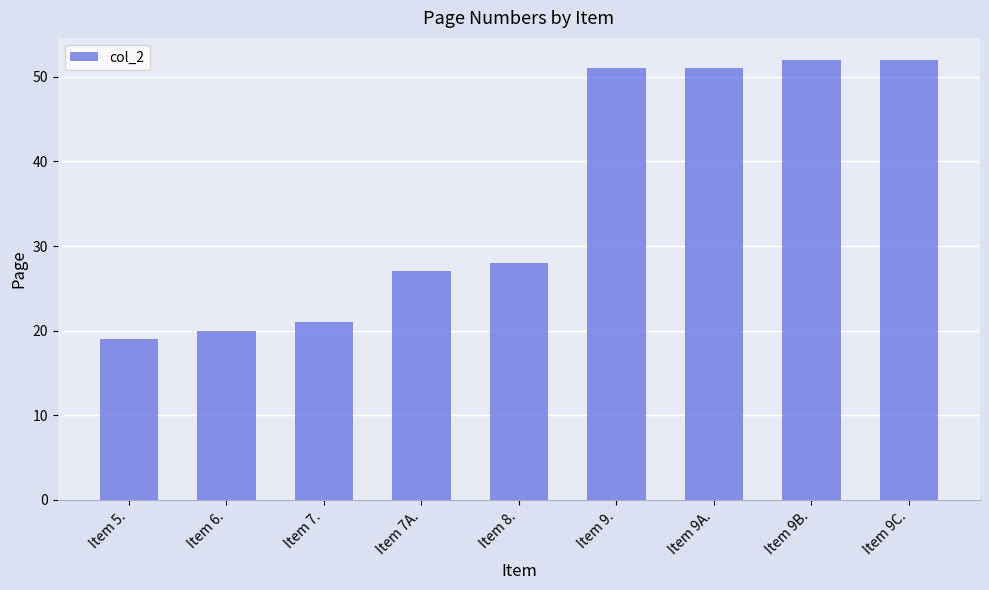

What position from the right is Item 8.?

5